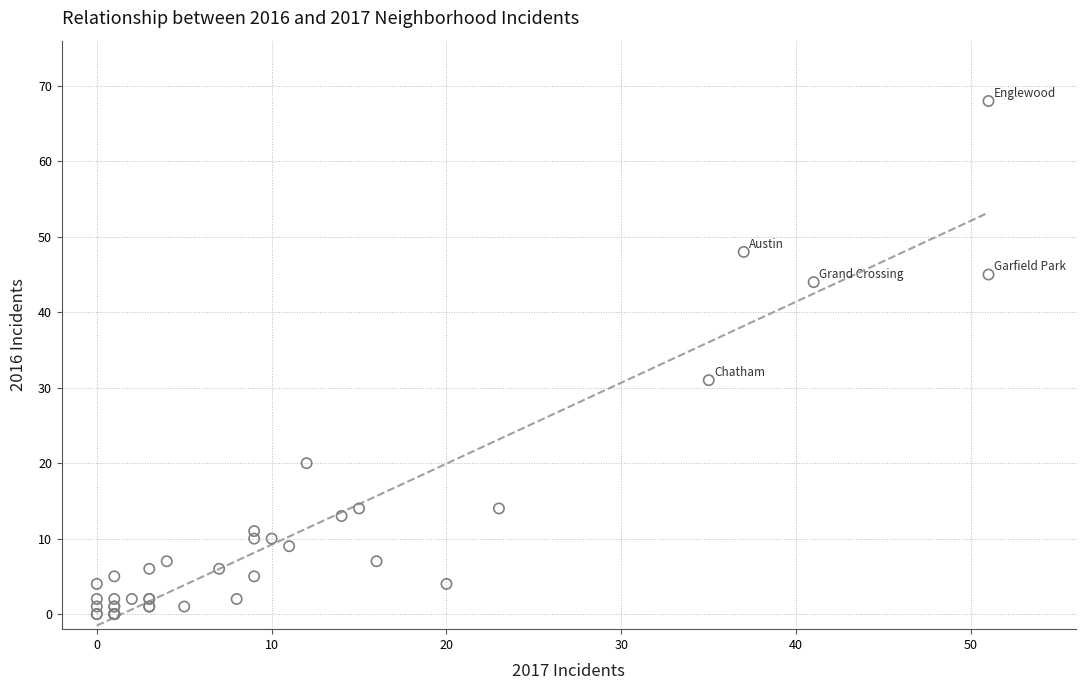

What Y value in the scatter plot is closest to 34?

31